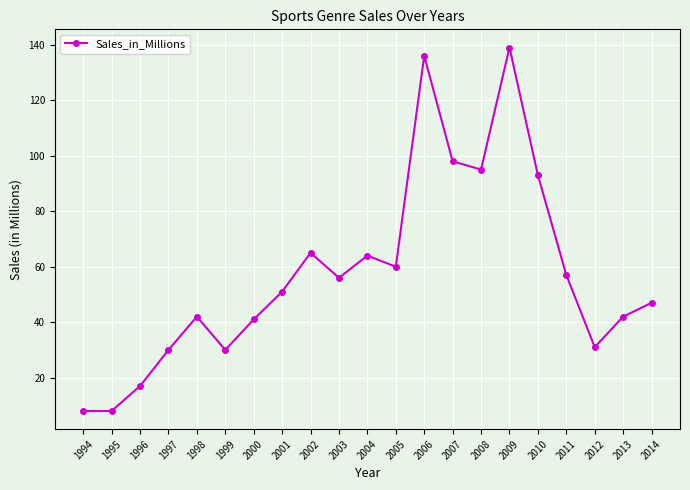

Which category has the highest value across all series?

2009